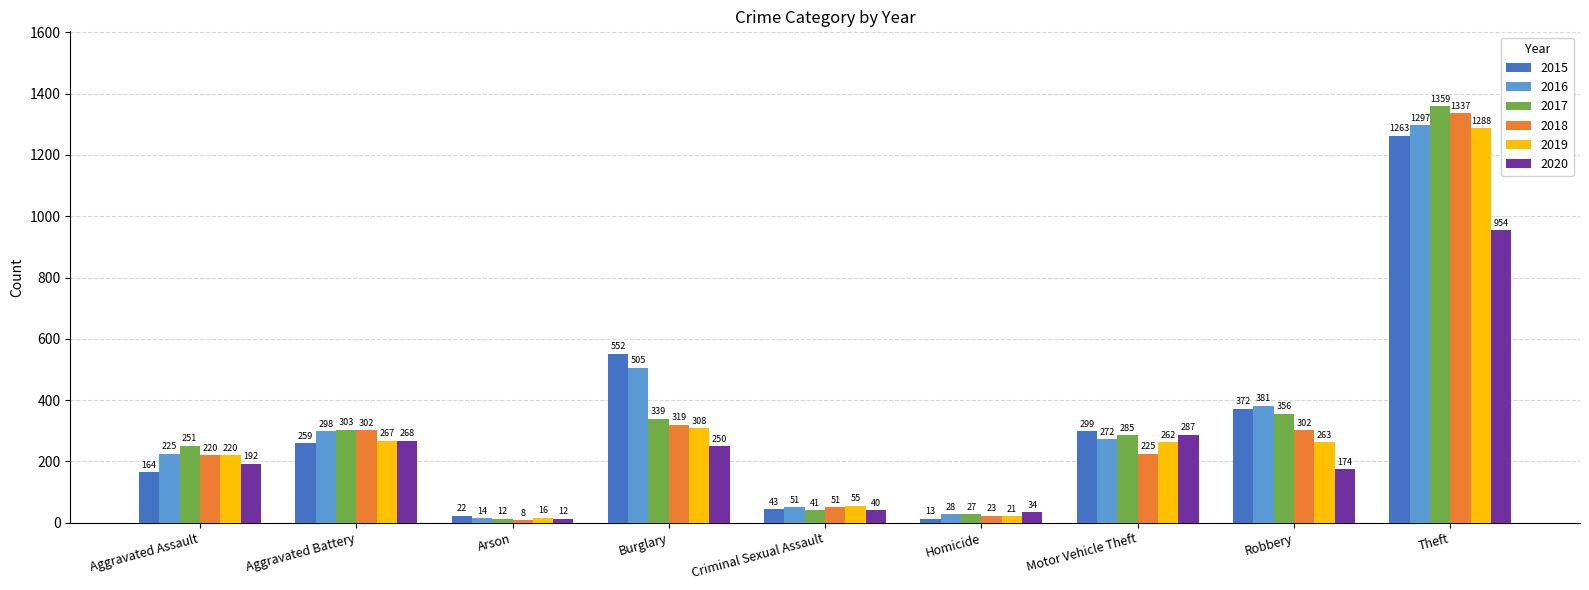

How many data points in 2016 are less than 272?

4